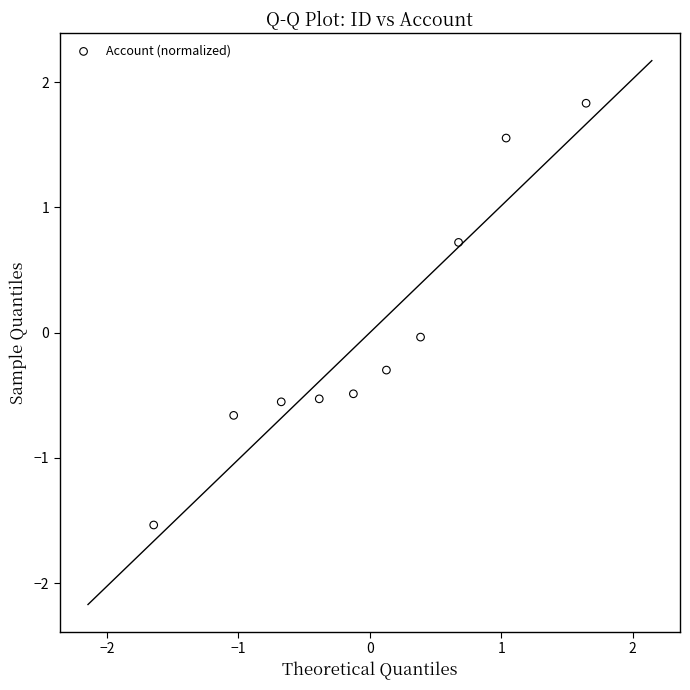

What is the range of Y values (max minus min)?

3.4